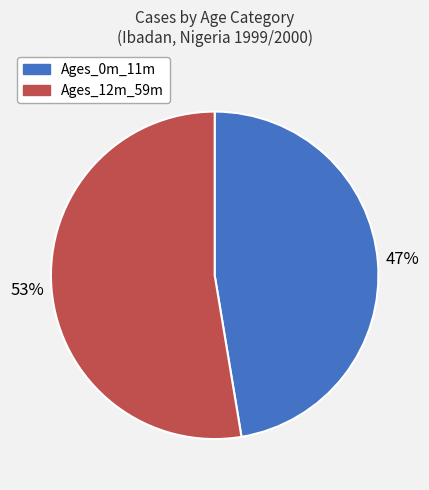

To the nearest percent, what is the combined percentage of Ages_12m_59m and Ages_0m_11m?

100%